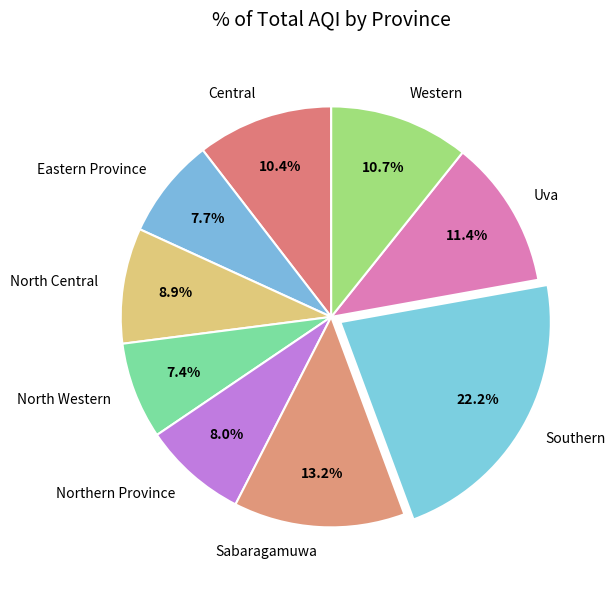

Does any single category account for the majority?

No